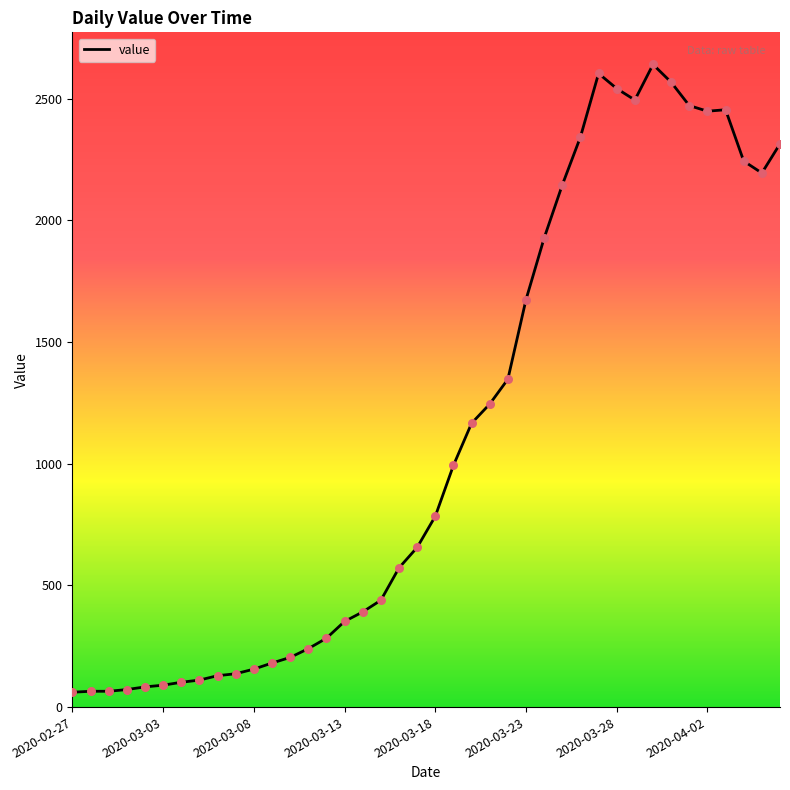

What is the smallest value displayed?

61